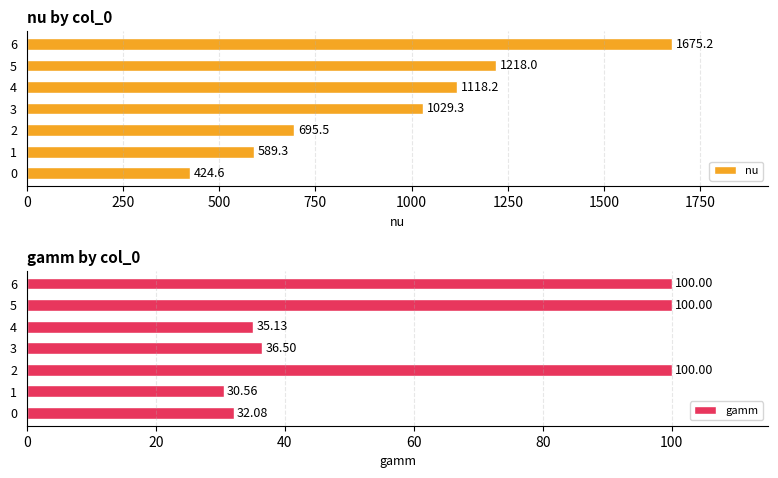

List the series in order of their overall mean, lowest first.

gamm, nu